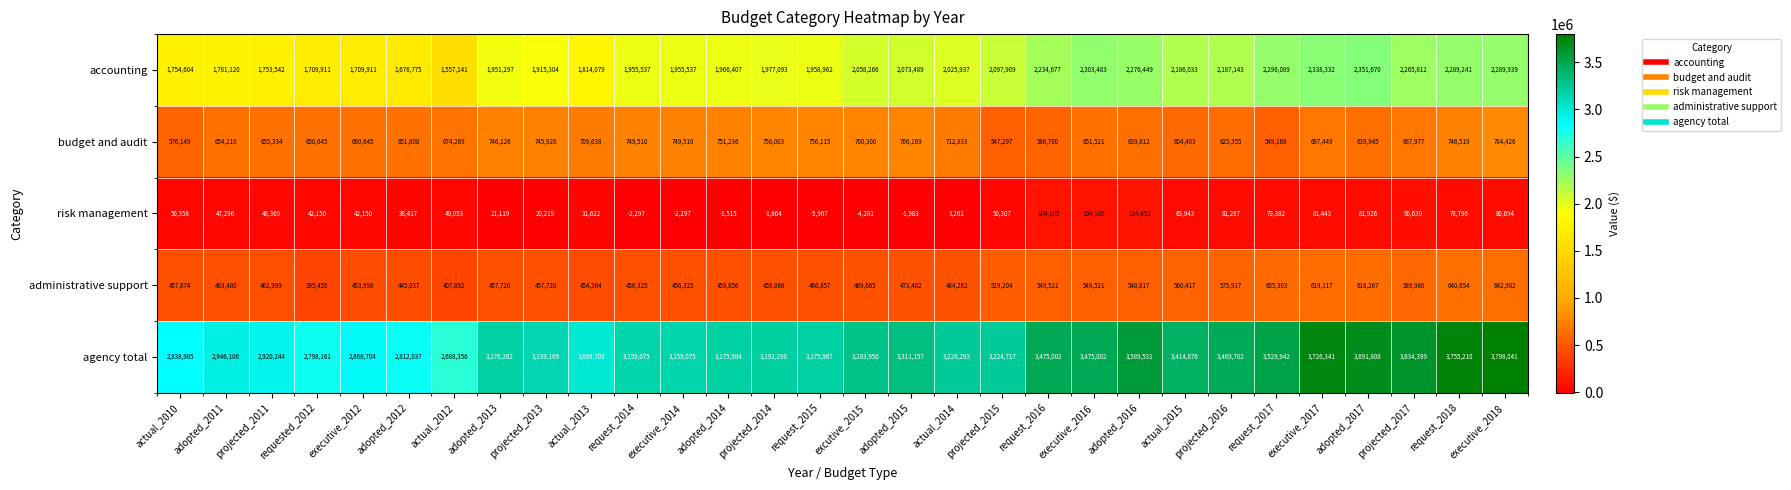

What is the sum of the accounting values at request_2015 and projected_2013?

3874266